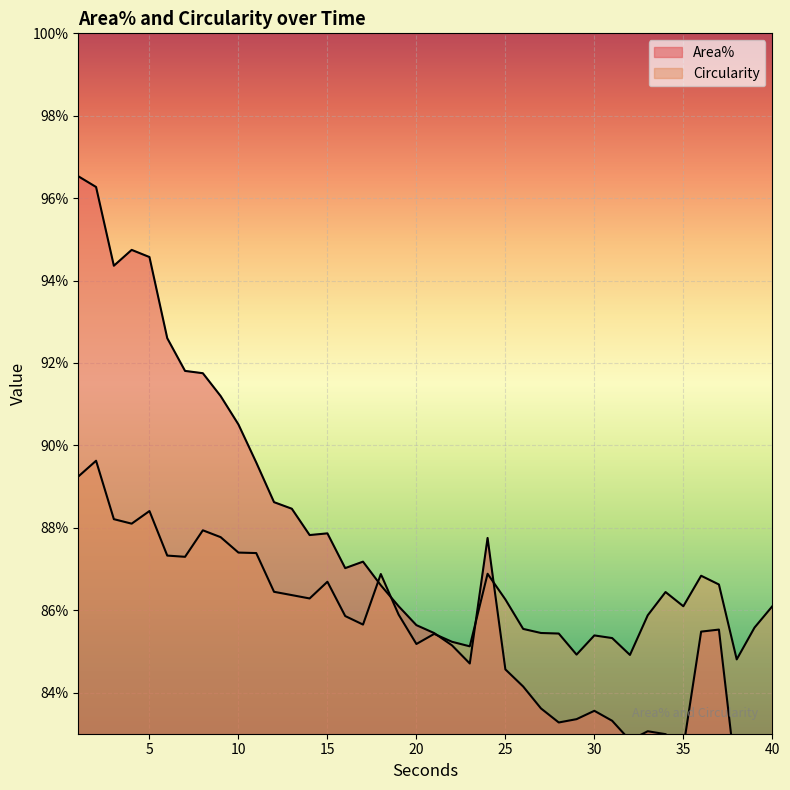

Where do Area% and Circularity first cross each other?

17 and 18